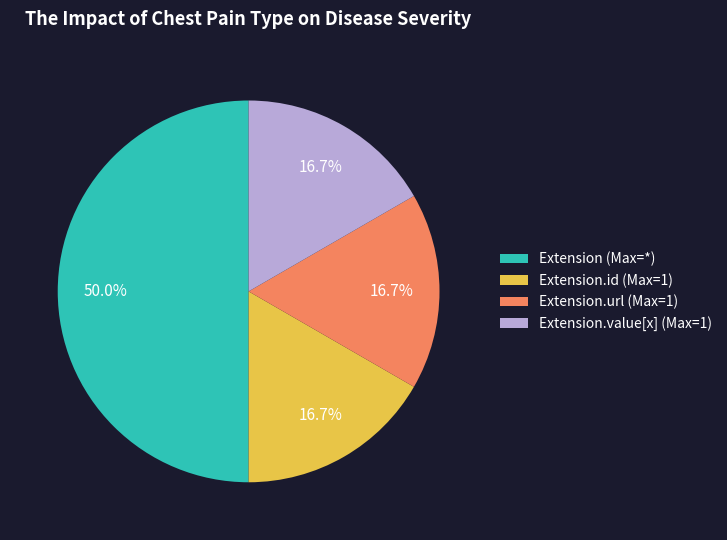

Does Extension.url (Max=1) account for over 50% of the chart?

No